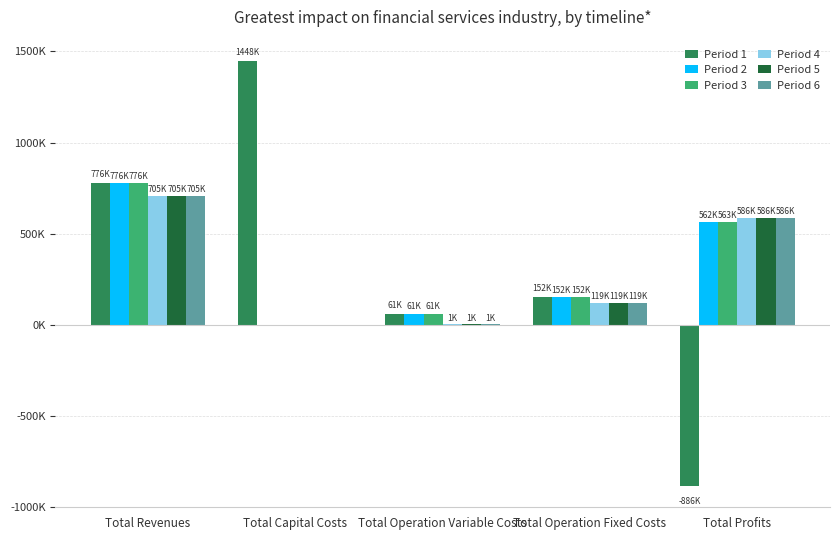

True or false: Period 1 has a value of 1447983.0 at Total Capital Costs.

True